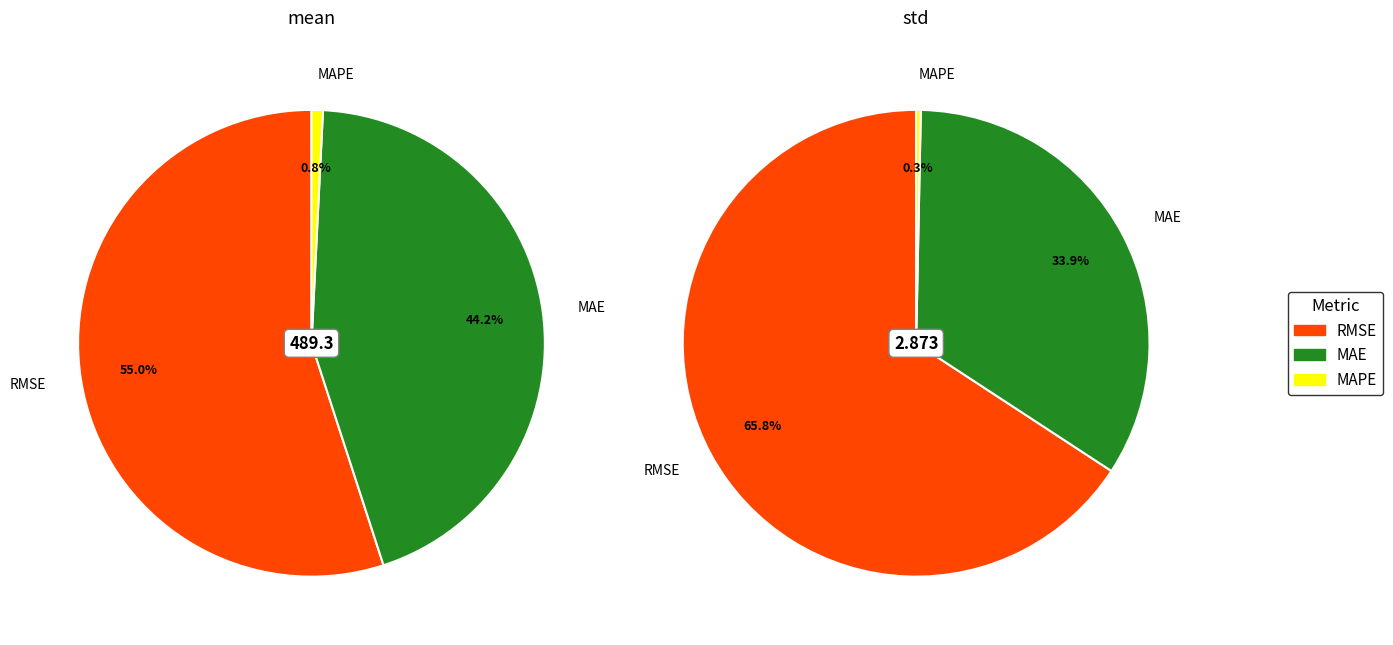

To the nearest percent, what portion does values_std represent?

34%